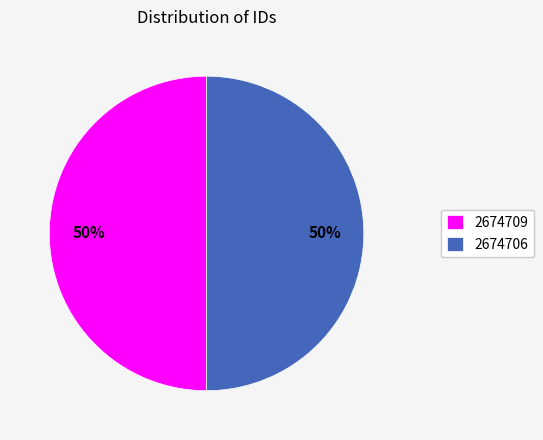

Combined, do 2674706 and 2674709 account for over 50%?

Yes